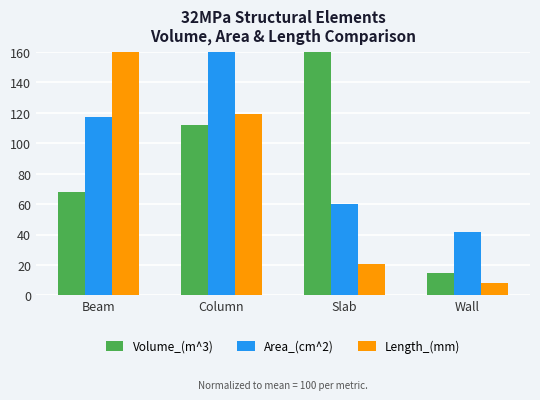

What is the average value of the Area_(cm^2) series?

100.0